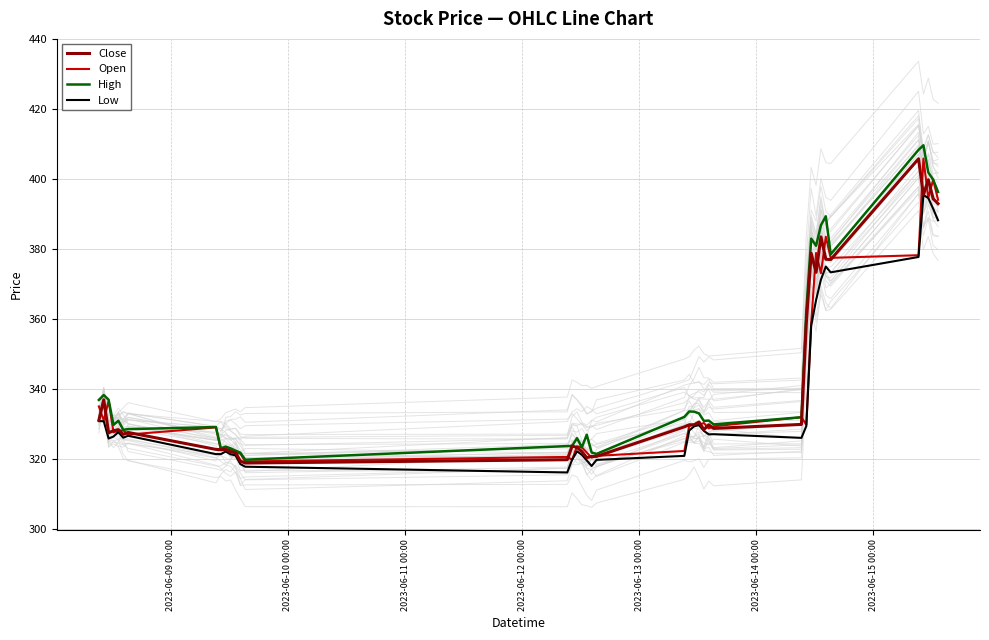

What is the highest value of the Low series?

395.5